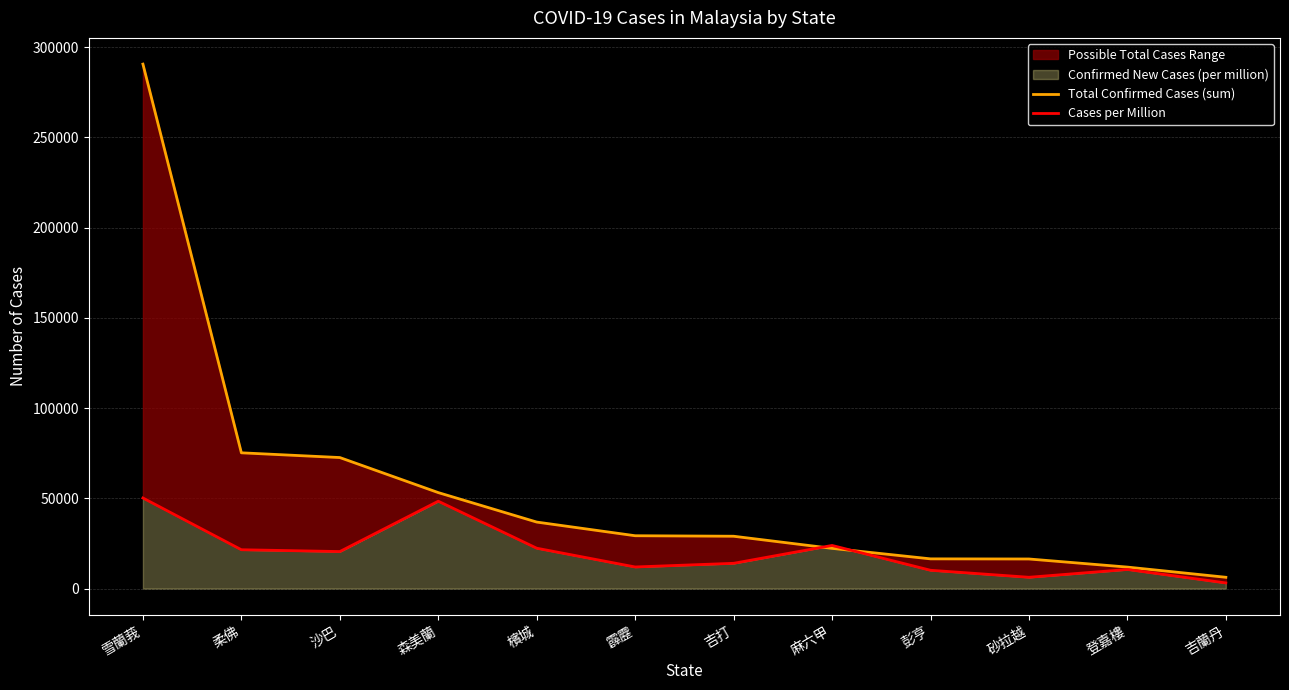

Reading right to left, what are all the values shown in this chart?

Total Confirmed Cases (sum): 6250	11899	16390	16462	22286	28999	29278	36850	53186	72611	75235	290660
Cases per Million: 3123	10577	6257	10142	23894	13996	11967	22365	48417	20512	21517	50200